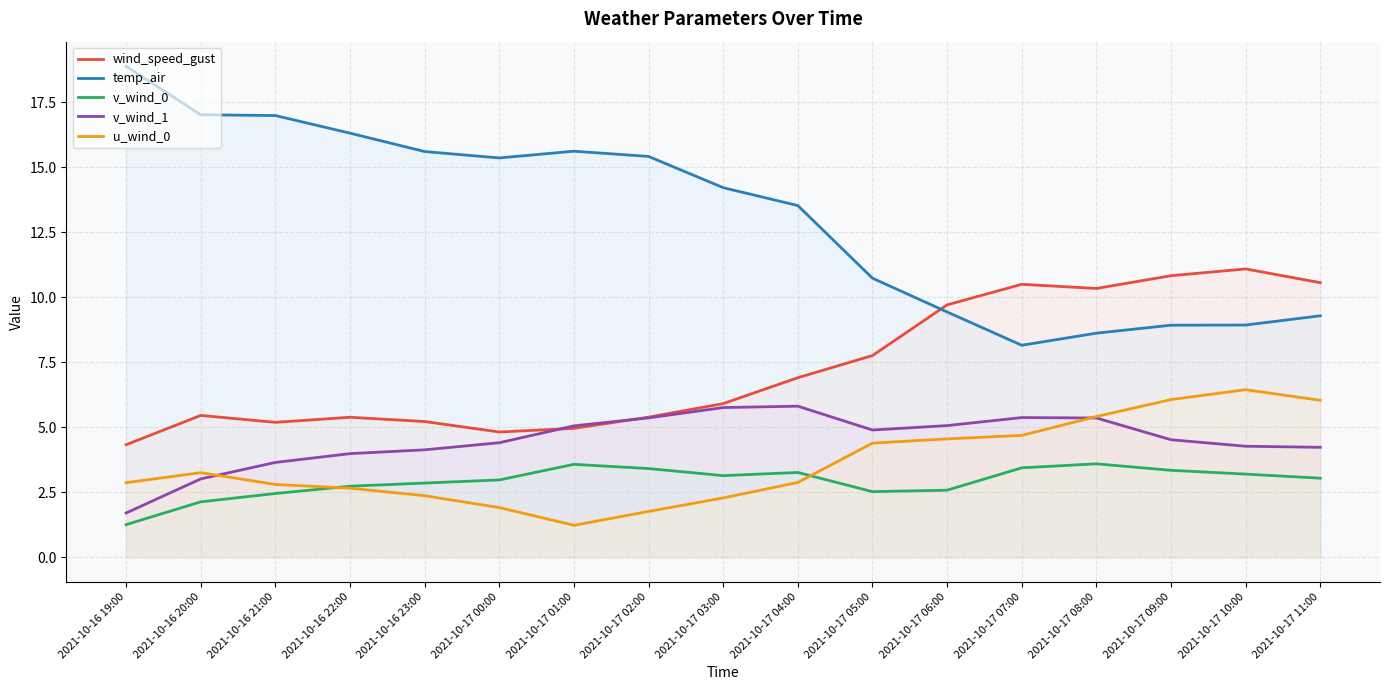

Which series has the largest total across all categories?

temp_air